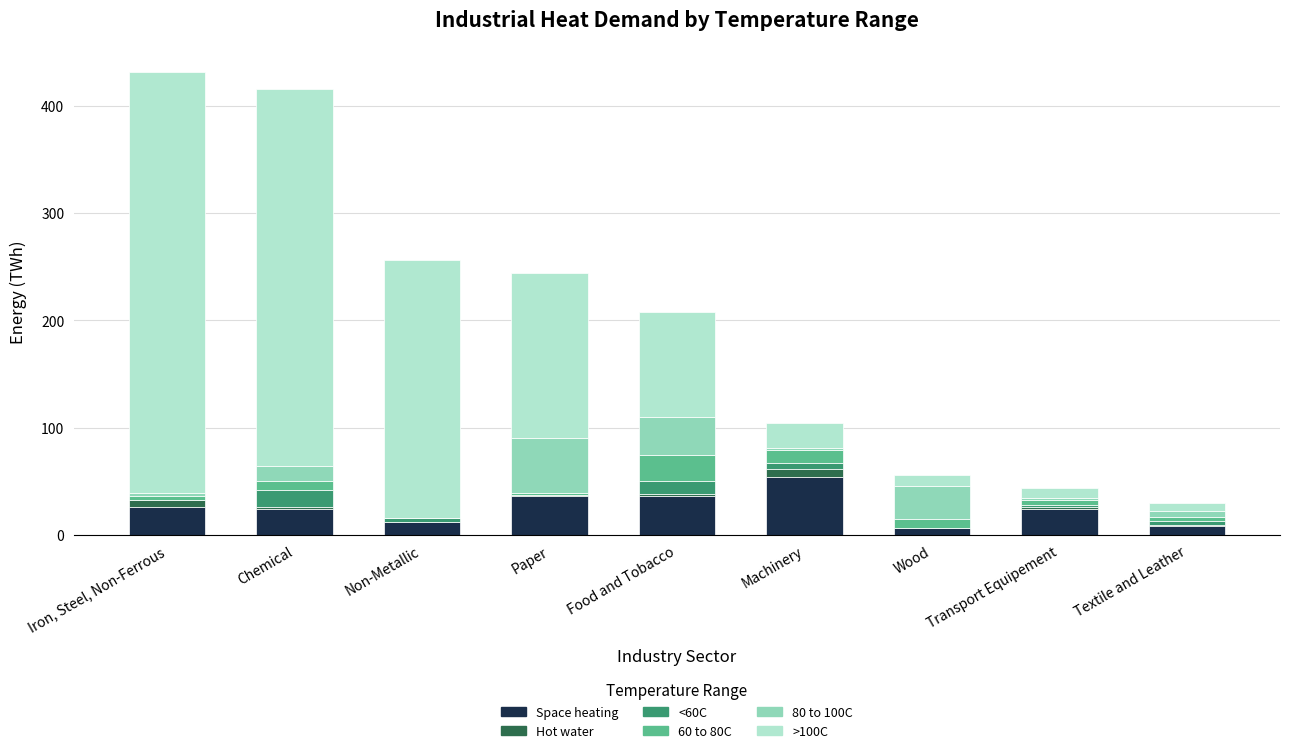

What is the maximum value for Space heating?

54.0